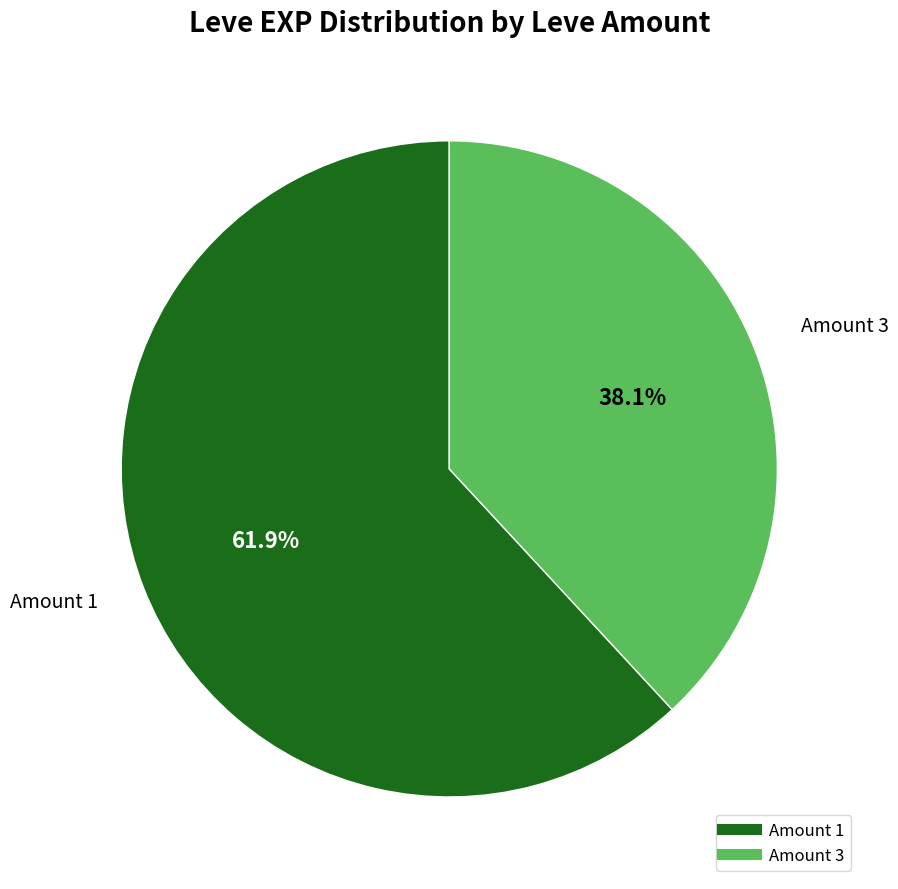

Is there any slice that represents more than half of the pie?

Yes